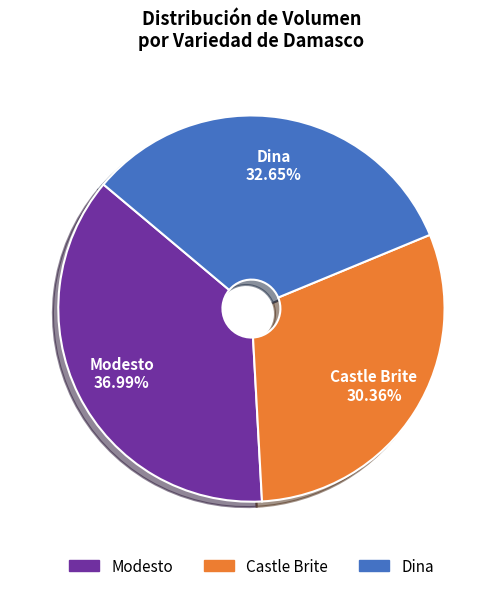

What is the largest slice in the pie chart?

Modesto